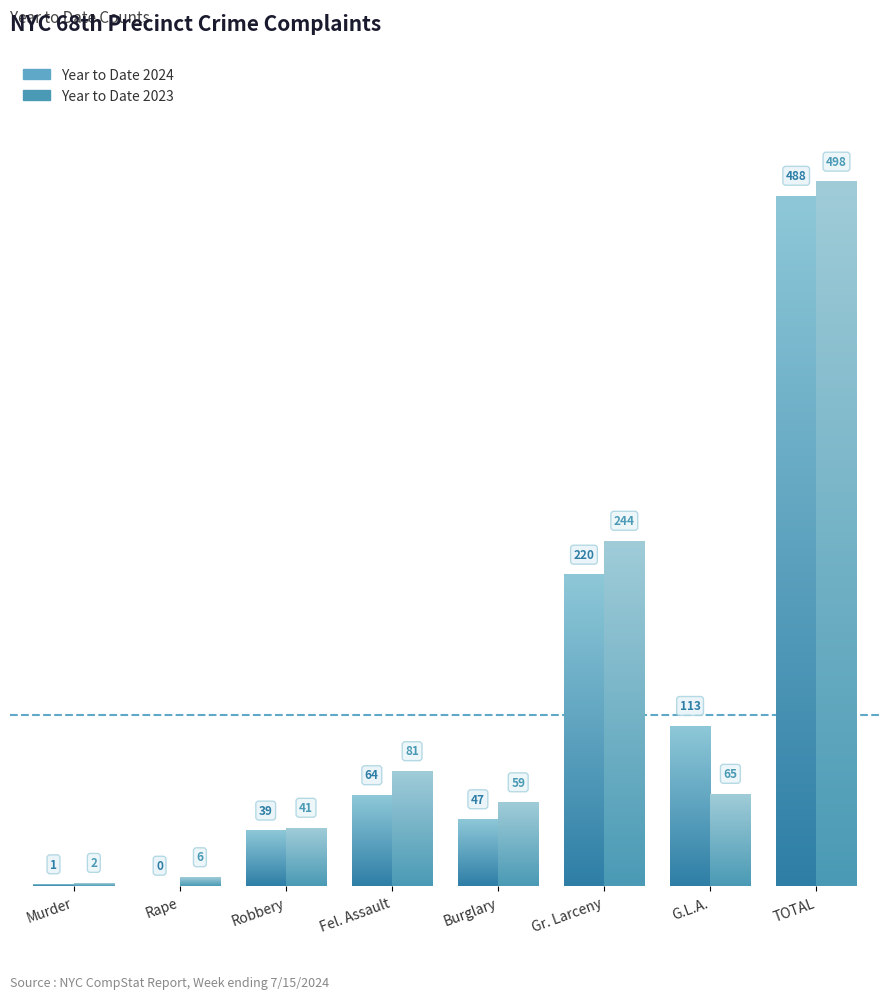

At how many categories does at least one series exceed 365?

1